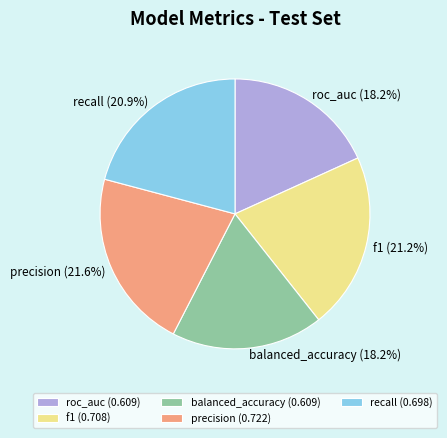

How many slices are in this pie chart?

5